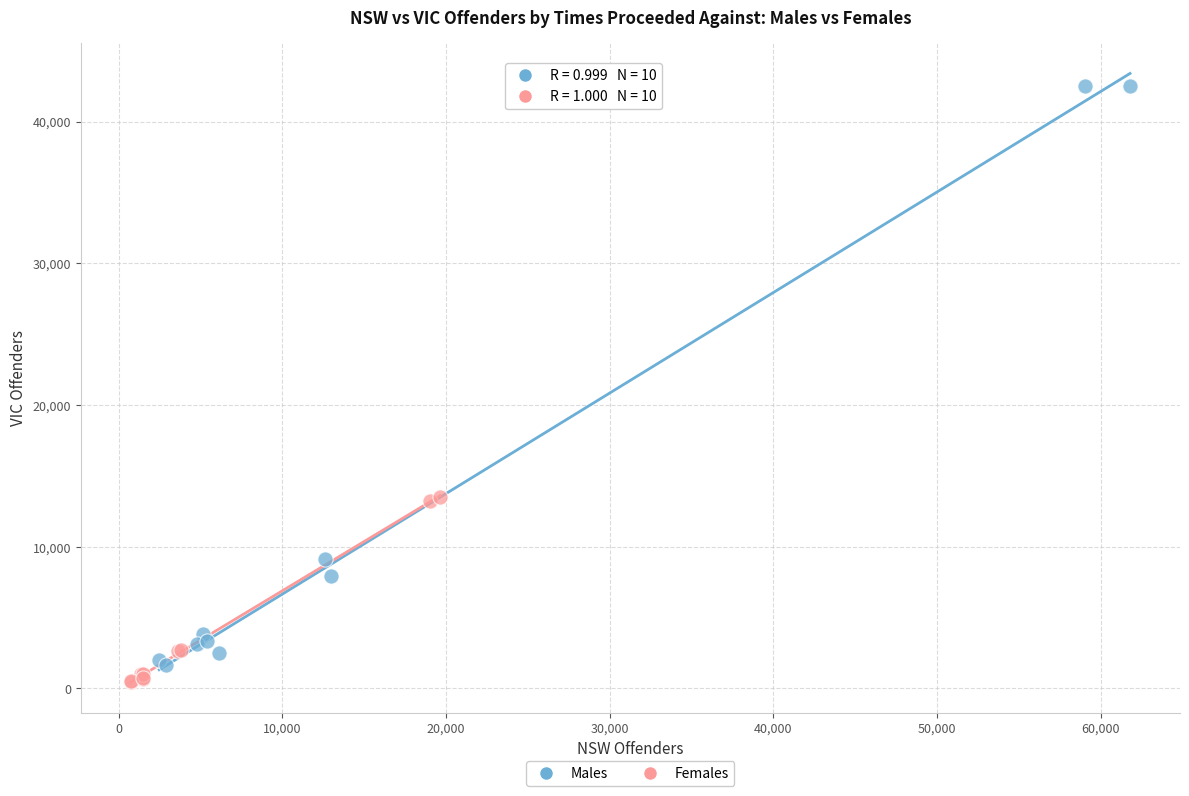

Which series reaches the maximum Y coordinate?

Males